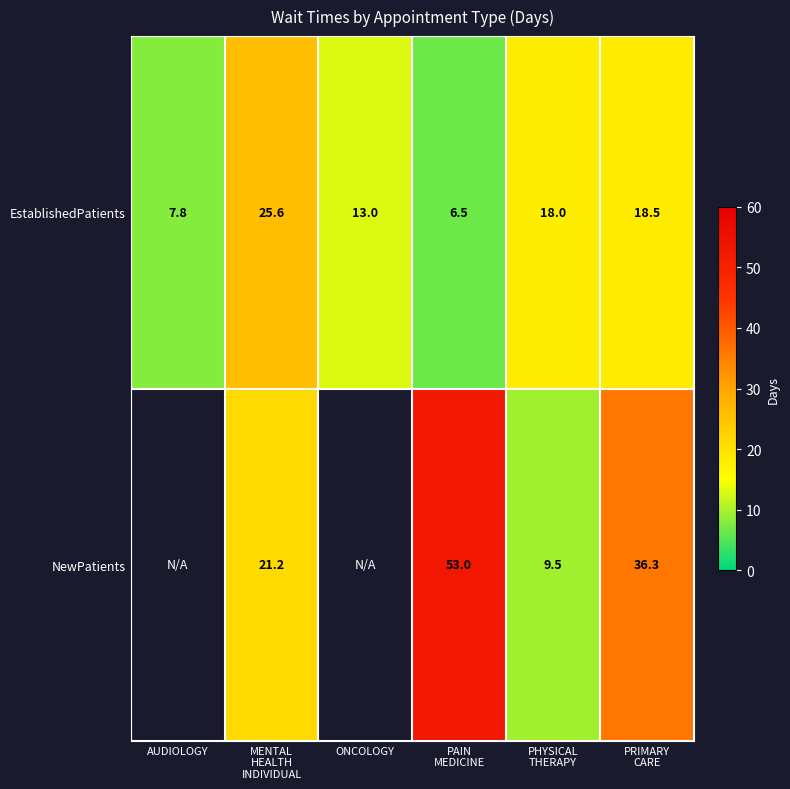

What is the sum of all EstablishedPatients values?

89.4